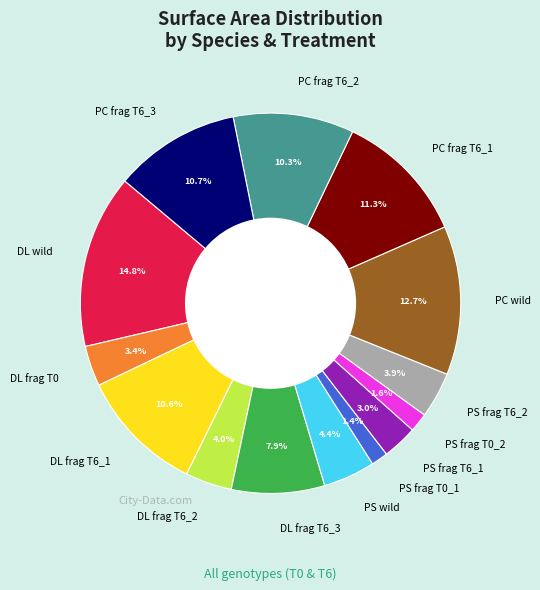

Which has a higher value, PC frag T6_3 or DL frag T6_2?

PC frag T6_3